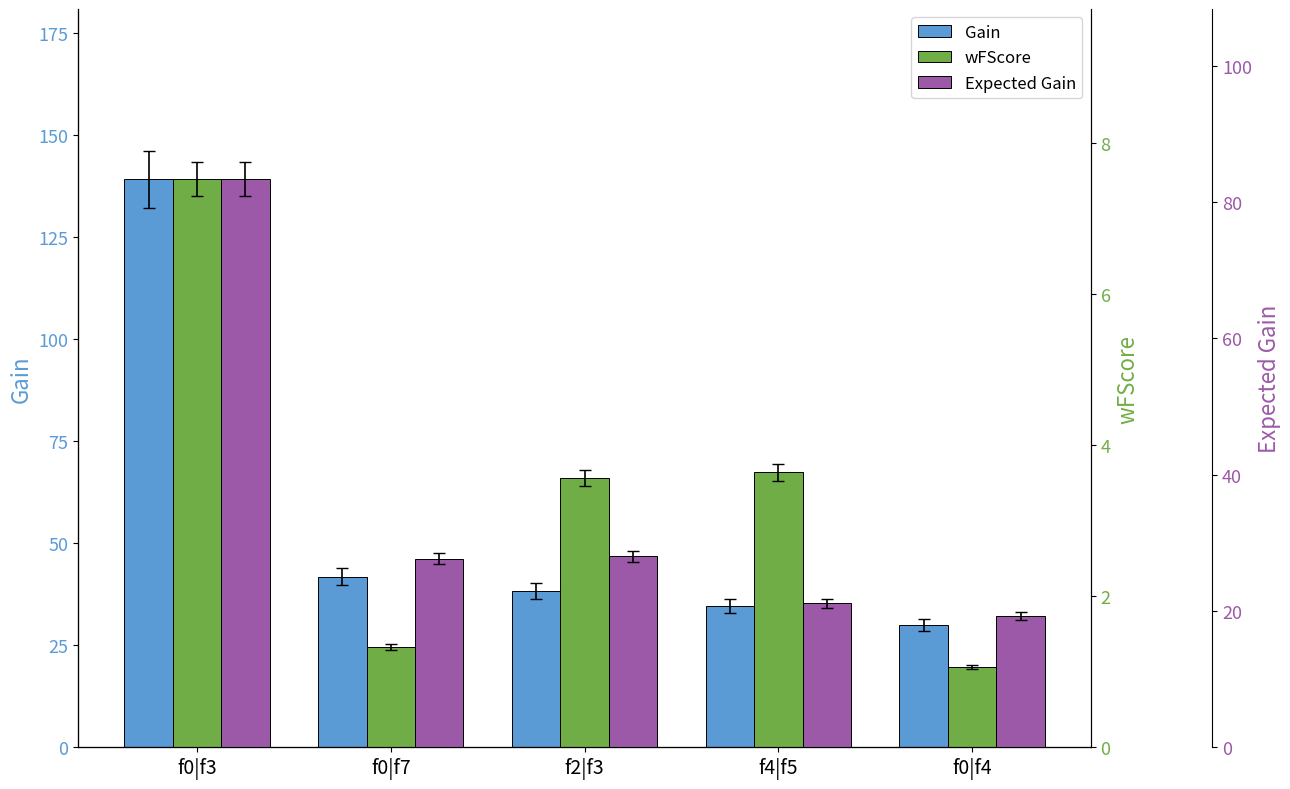

The value of Expected Gain at f0|f7 is 27.7. True or false?

True